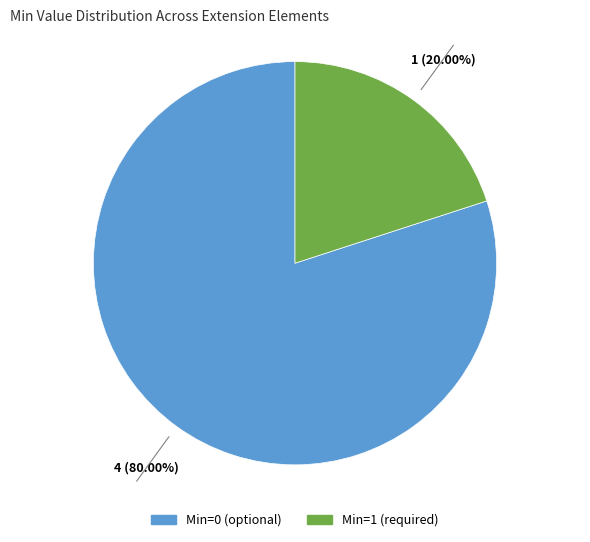

Is there a majority slice in this chart?

Yes